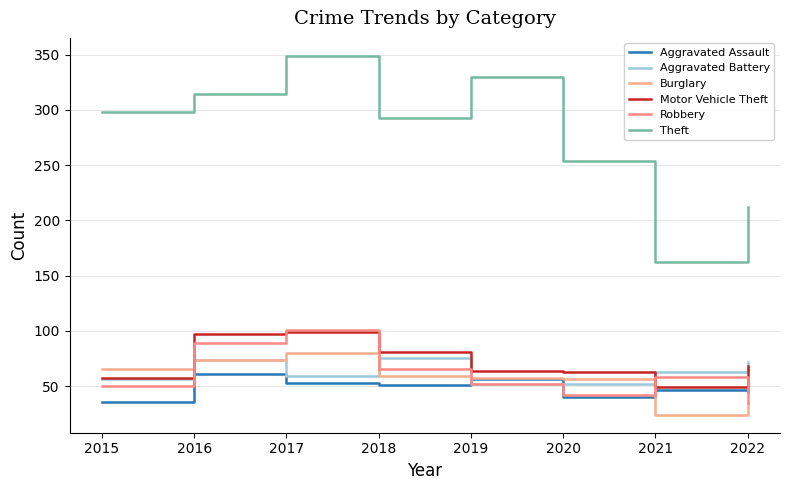

Which series has the widest spread of values?

Theft